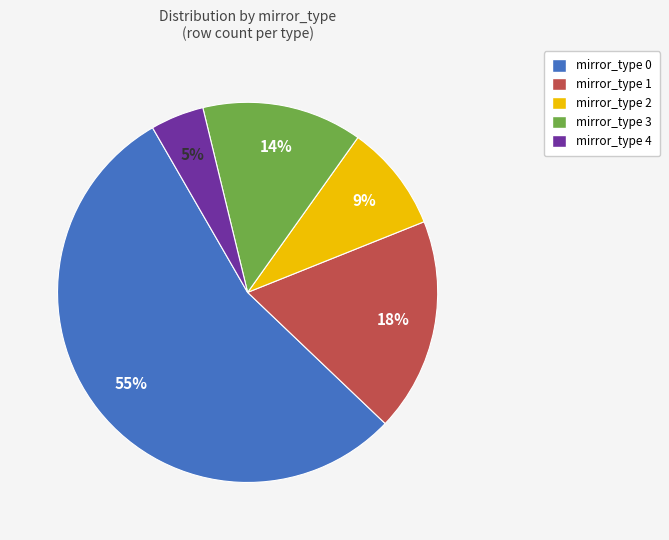

Is there a majority slice in this chart?

Yes